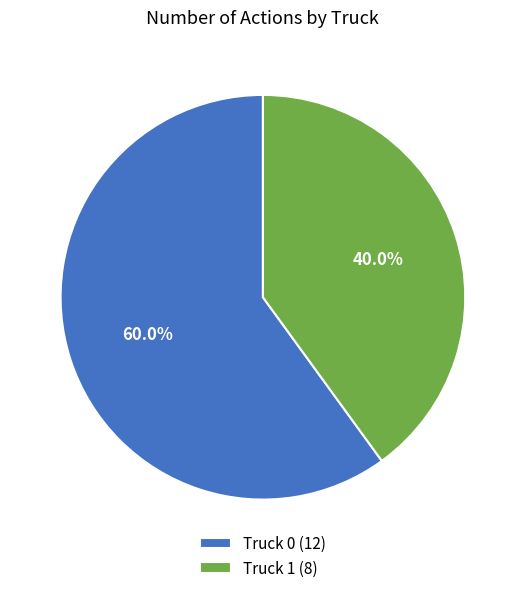

Count the number of slices in the pie.

2